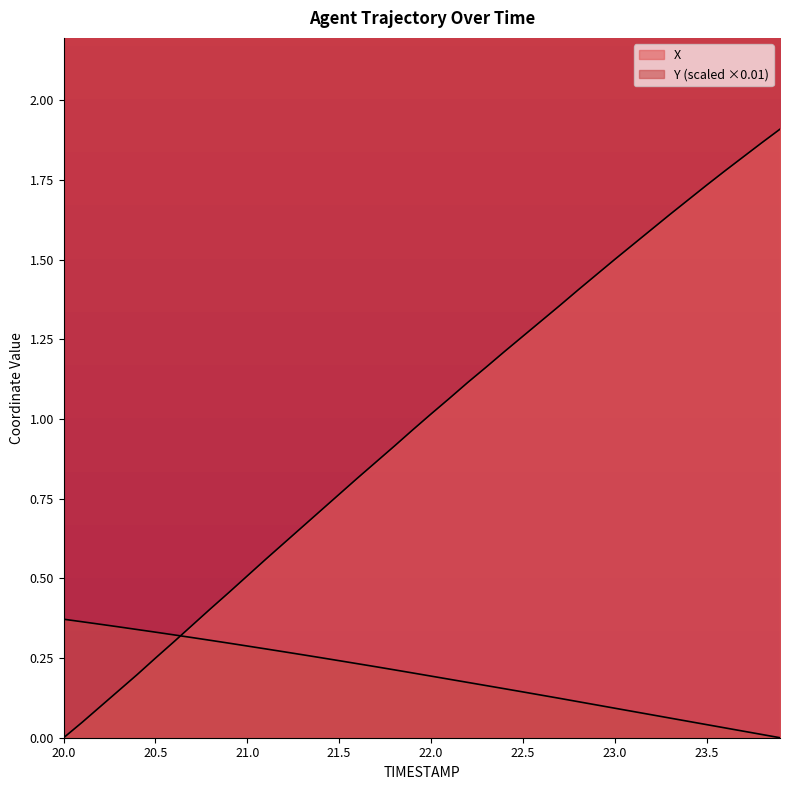

Reading right to left, extract all data points from this chart.

X: 1.9	1.9	1.8	1.8	1.7	1.7	1.6	1.6	1.5	1.5	1.5	1.4	1.4	1.3	1.3	1.2	1.2	1.1	1.1	1.0	1.0	0.9	0.9	0.8	0.8	0.7	0.7	0.6	0.6	0.5	0.5	0.4	0.4	0.3	0.2	0.2	0.1	0.1	0.0	0.0
Y: 0.0	0.0	0.0	0.0	0.0	0.1	0.1	0.1	0.1	0.1	0.1	0.1	0.1	0.1	0.1	0.2	0.2	0.2	0.2	0.2	0.2	0.2	0.2	0.2	0.2	0.3	0.3	0.3	0.3	0.3	0.3	0.3	0.3	0.3	0.3	0.3	0.3	0.4	0.4	0.4